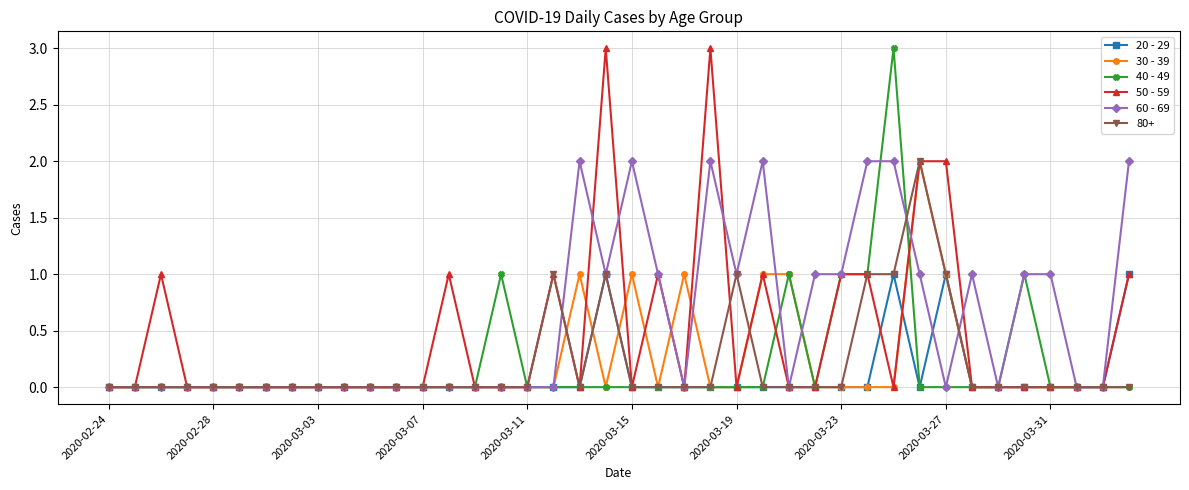

What is the maximum value shown in the chart?

3